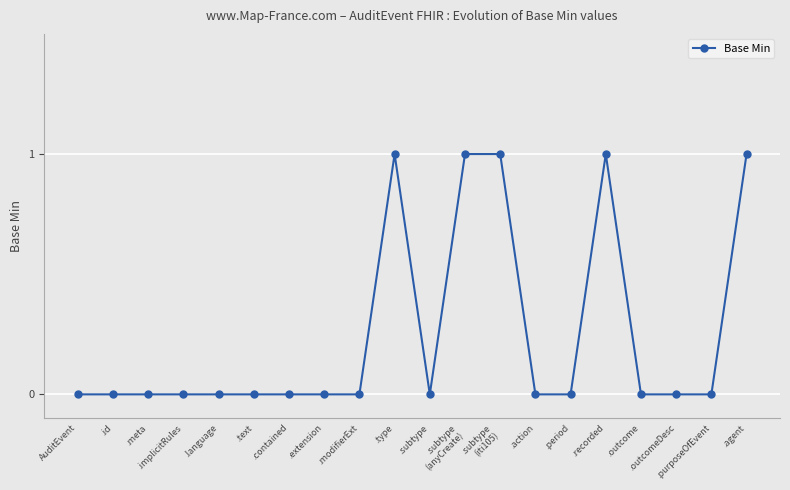

What is the label of the 20th point from the left?

.agent